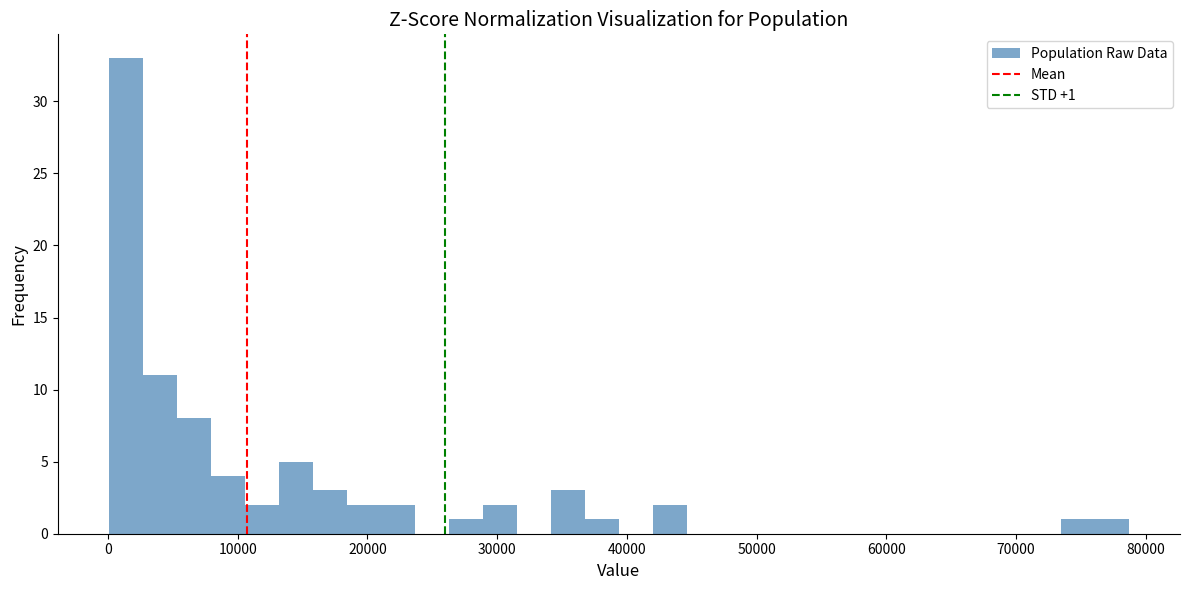

Around what value on the x-axis is the tallest bar? Give the approximate position of its centre, as read against the axis.

1000